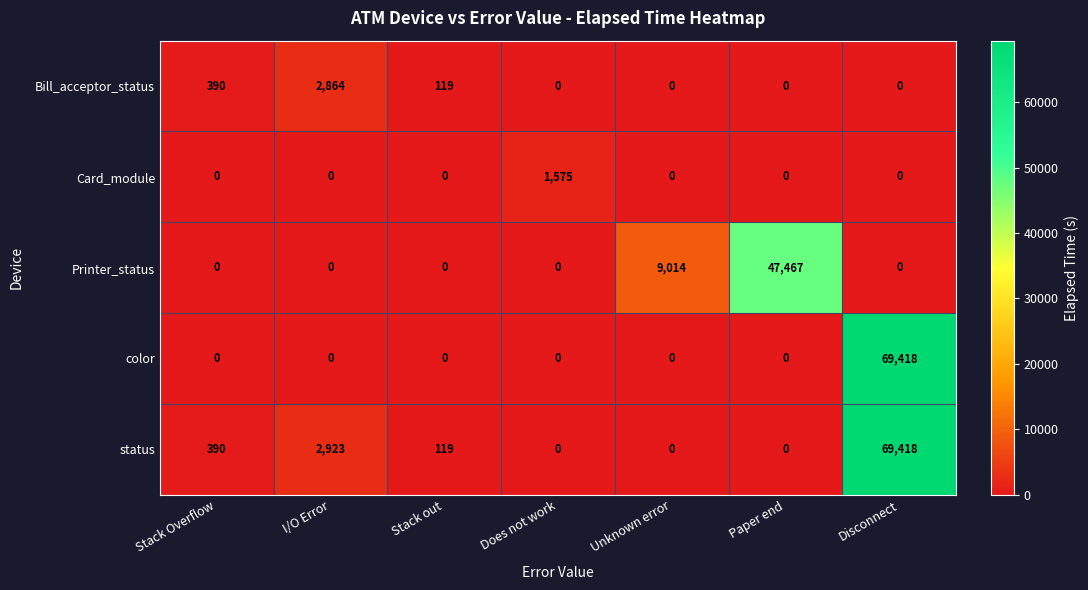

At which category is the sum across all series the highest?

Disconnect